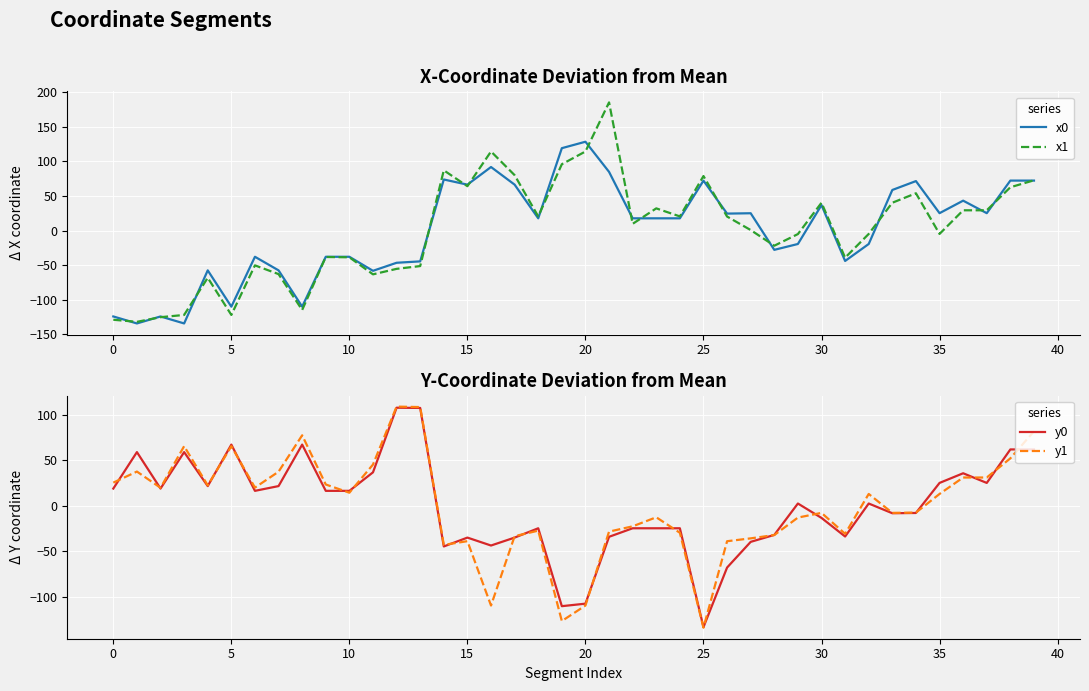

In y0, how many points are higher than both neighbors (excluding endpoints)?

10